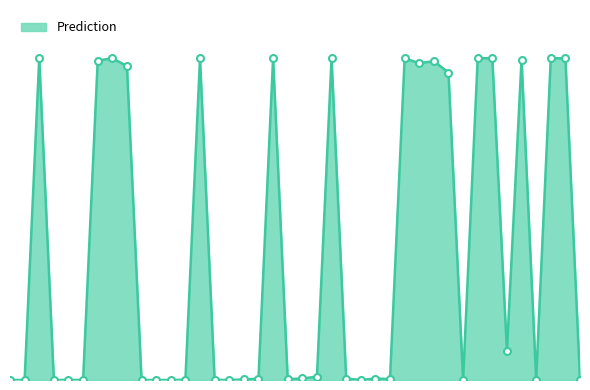

Is this an area chart (filled region under the line)?

Yes